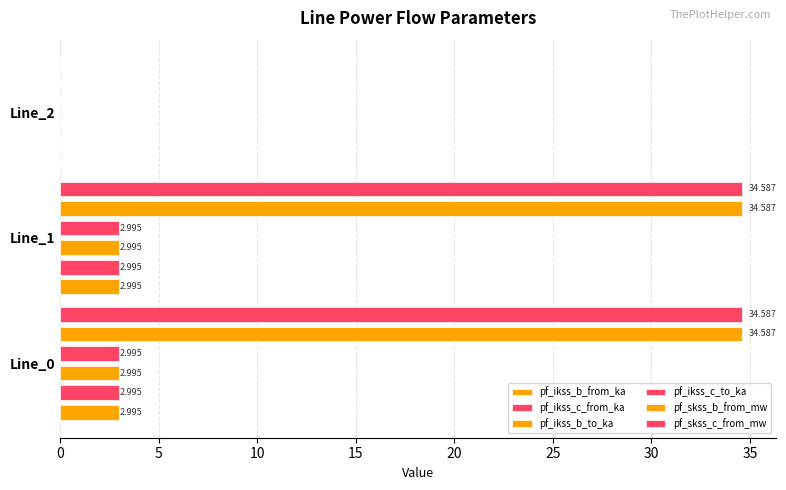

Reading left to right, transcribe all the data shown in this chart.

pf_ikss_b_from_ka: 3.0	3.0	0.0
pf_ikss_c_from_ka: 3.0	3.0	0.0
pf_ikss_b_to_ka: 3.0	3.0	0.0
pf_ikss_c_to_ka: 3.0	3.0	0.0
pf_skss_b_from_mw: 34.6	34.6	0.0
pf_skss_c_from_mw: 34.6	34.6	0.0